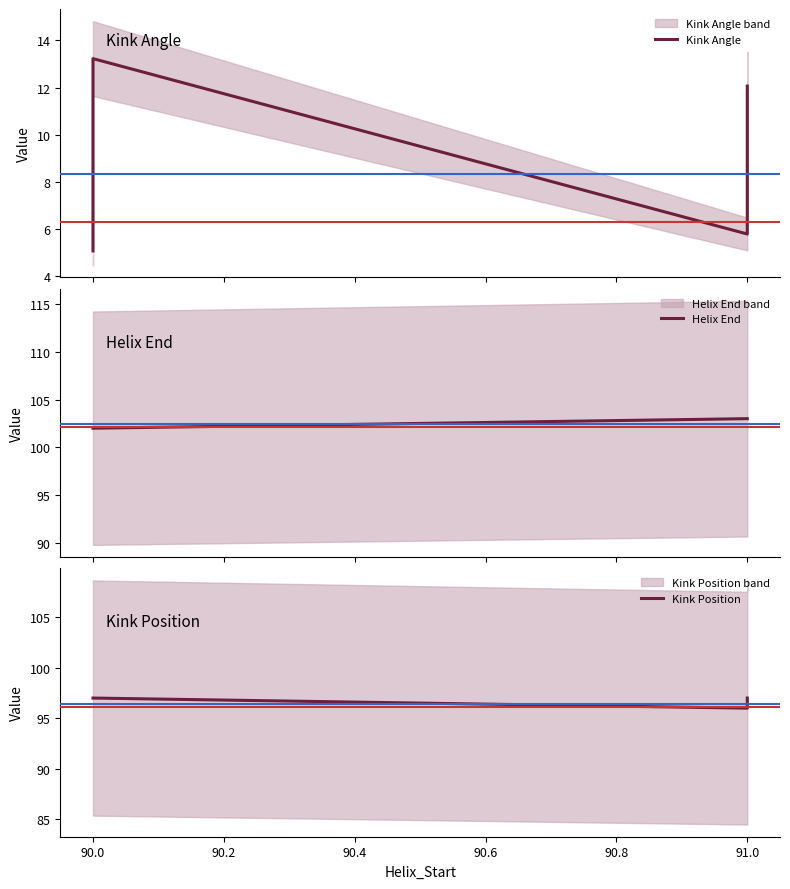

Is the value of Kink Angle at 91.0 greater than the value of Helix End at 91.0?

No